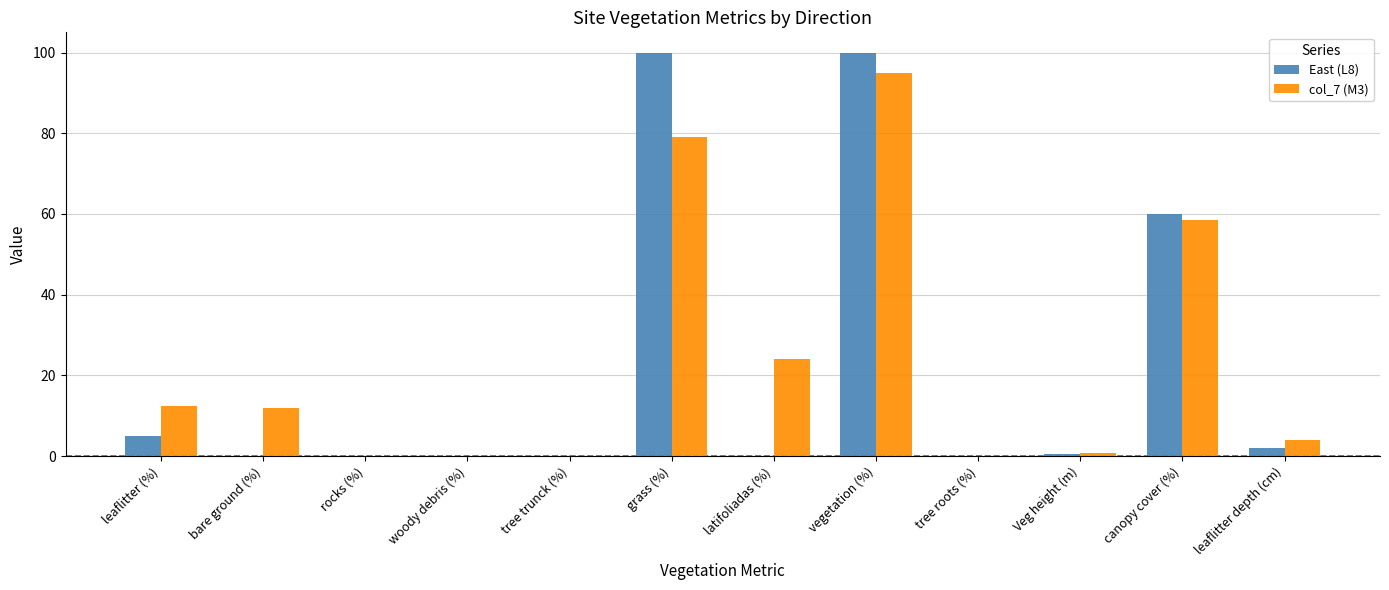

The value of col_7 (M3) at tree roots (%) is 0.0. True or false?

True